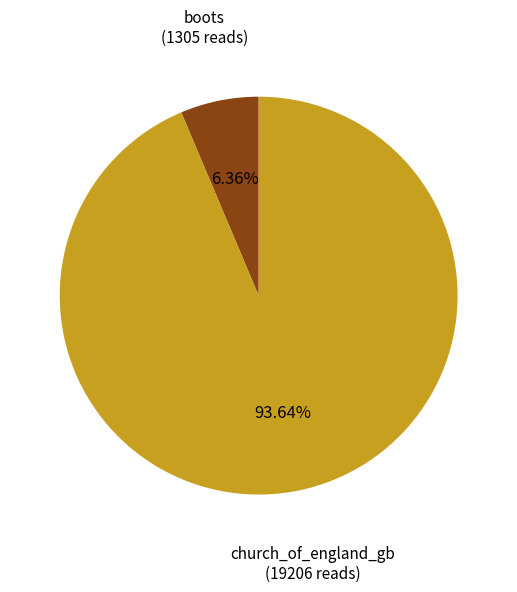

Approximately how many times larger is the value at church_of_england_gb compared to boots?

14.7